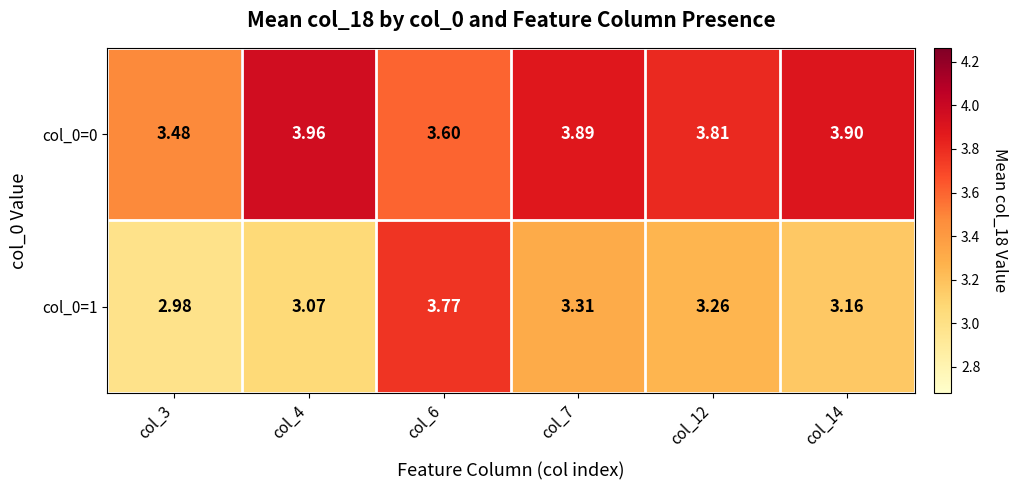

Is the value of col_0=0 at col_7 greater than the value of col_0=1 at col_4?

Yes